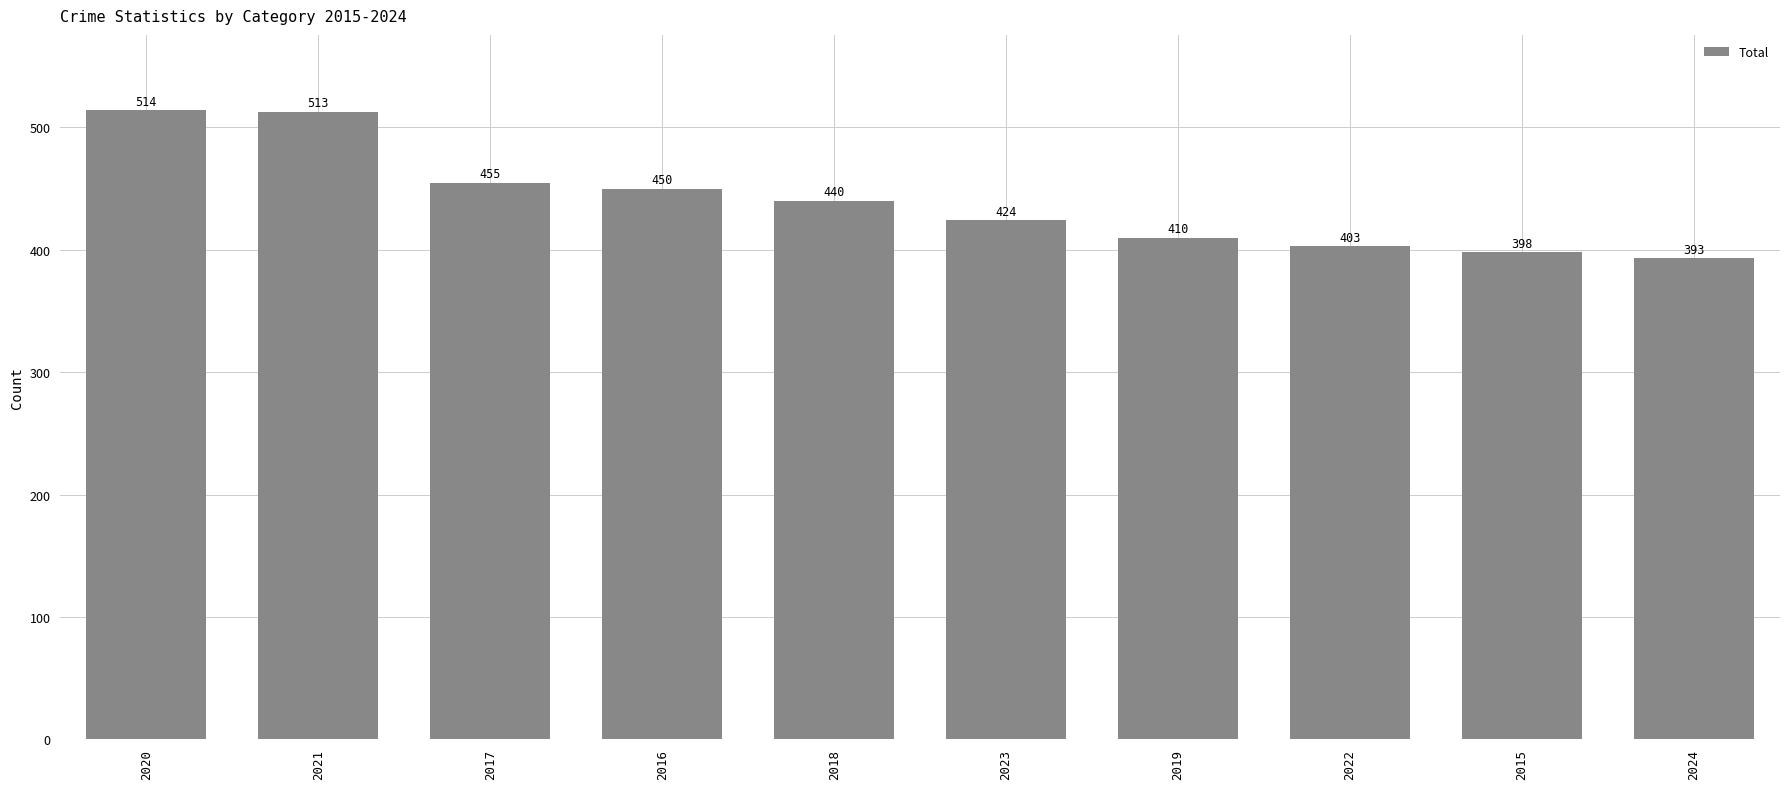

Are the bars horizontal?

No